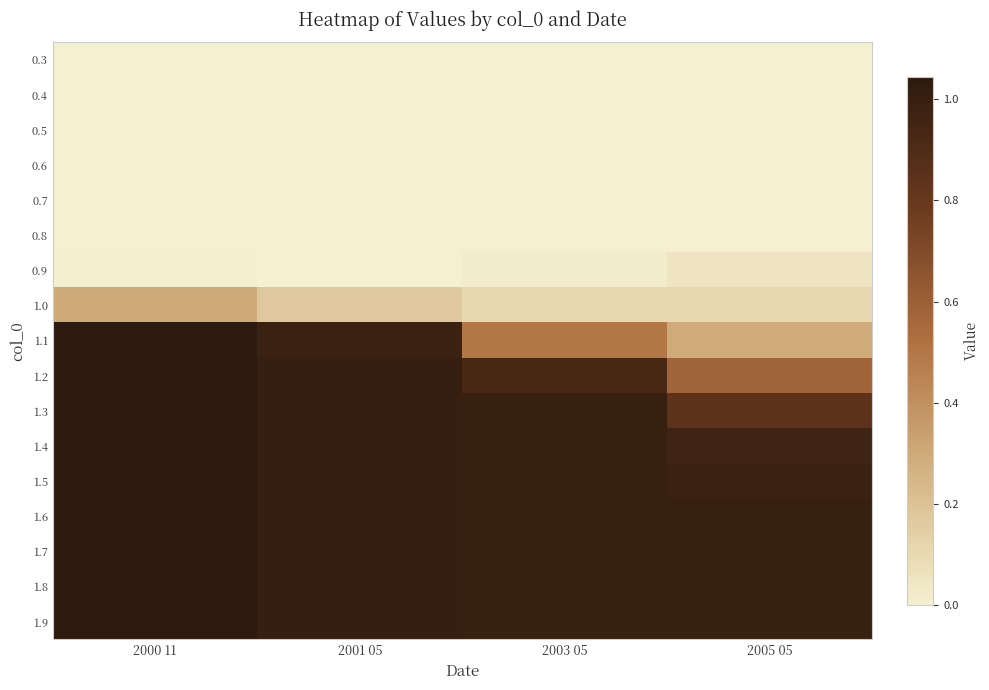

What is the spread (max minus min) of values at 2003 05?

1.0